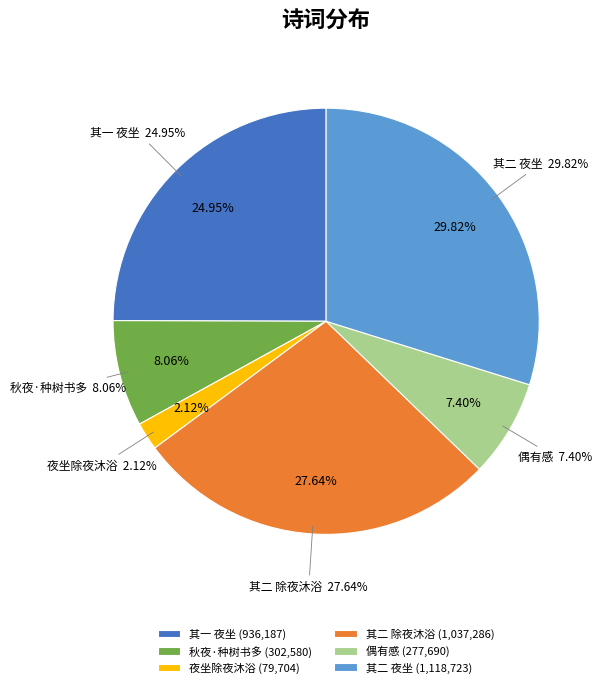

True or false: 偶有感·手翻手覆事难工 accounts for 19% of the total.

False